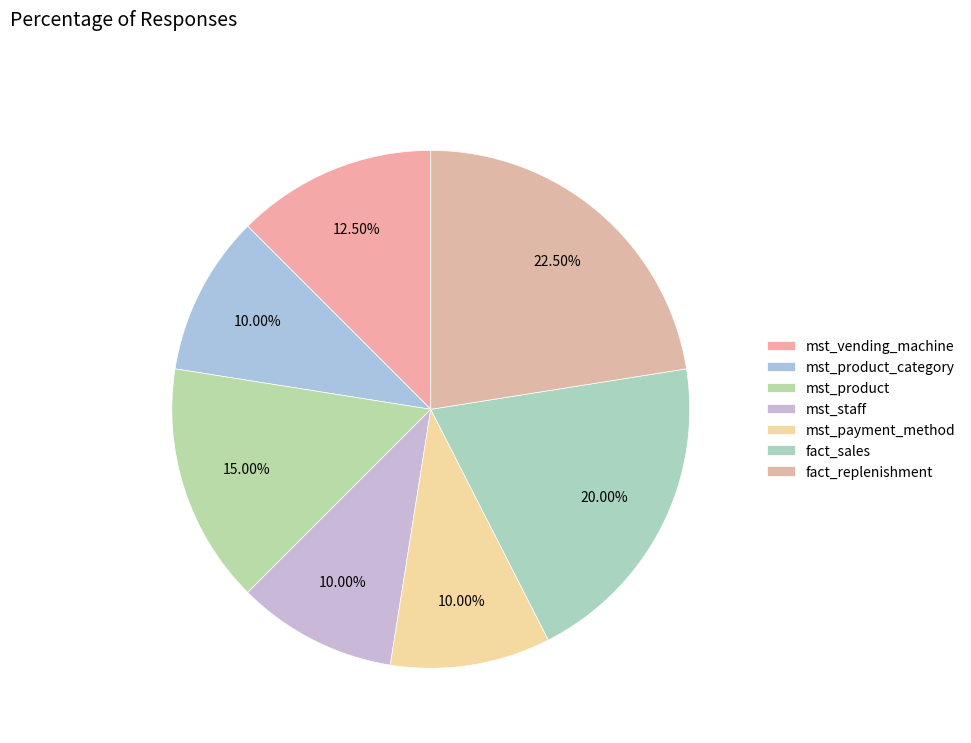

Does mst_payment_method represent more than half of the total?

No